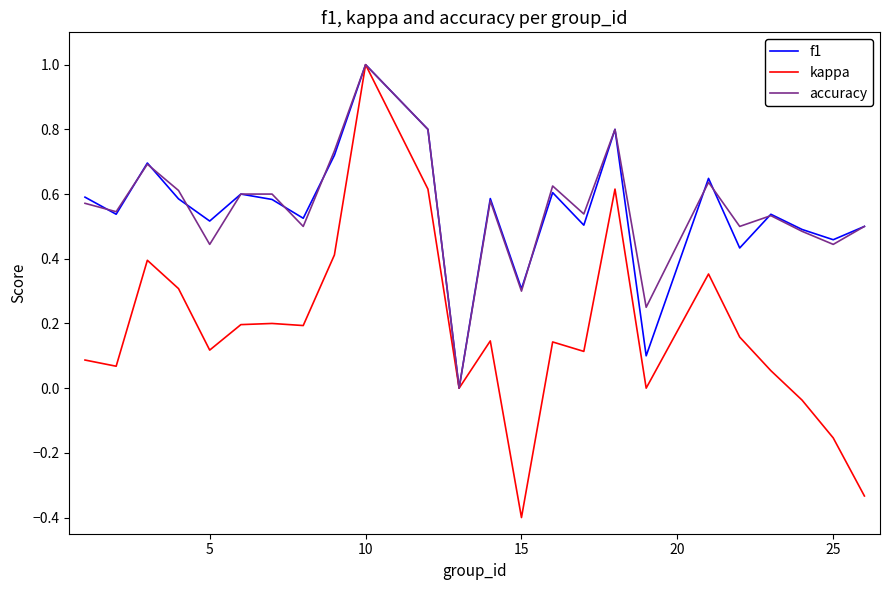

What is the maximum value shown in the chart?

1.0